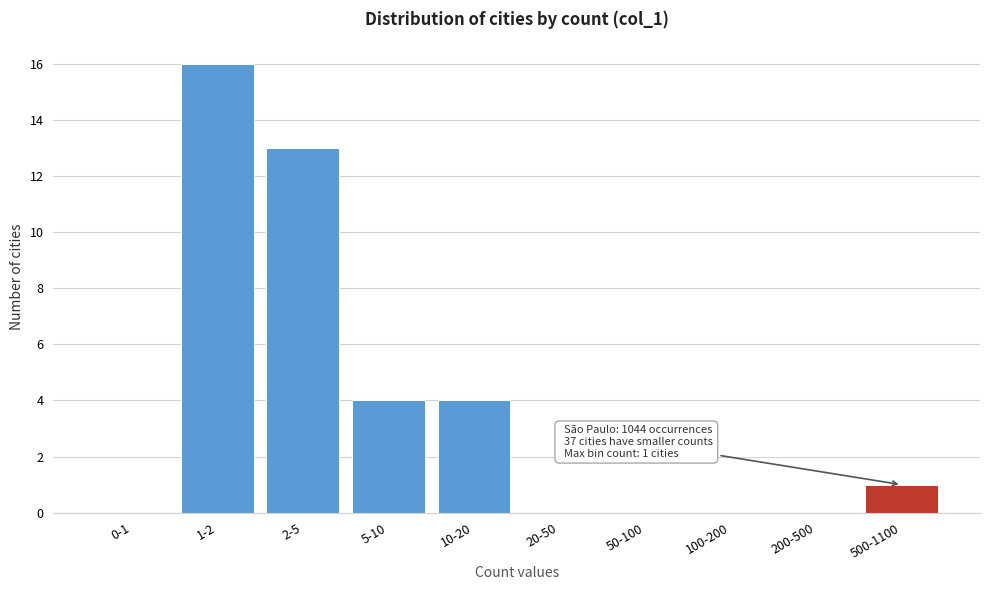

Reading left to right, extract all data points from this chart.

0-1=0	1-2=16	2-5=13	5-10=4	10-20=4	20-50=0	50-100=0	100-200=0	200-500=0	500-1100=1